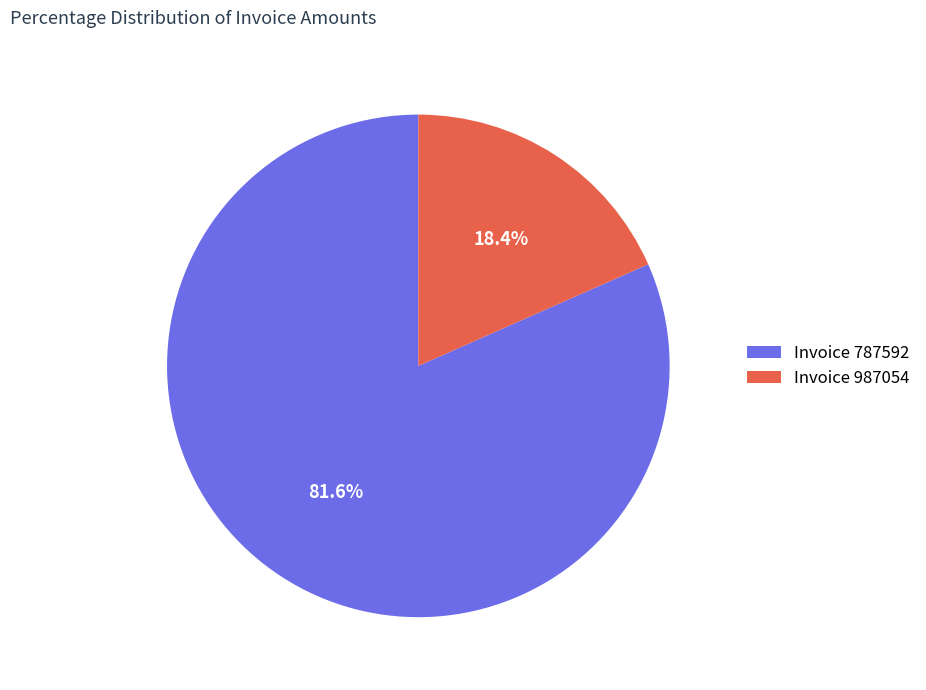

Does any single category account for the majority?

Yes